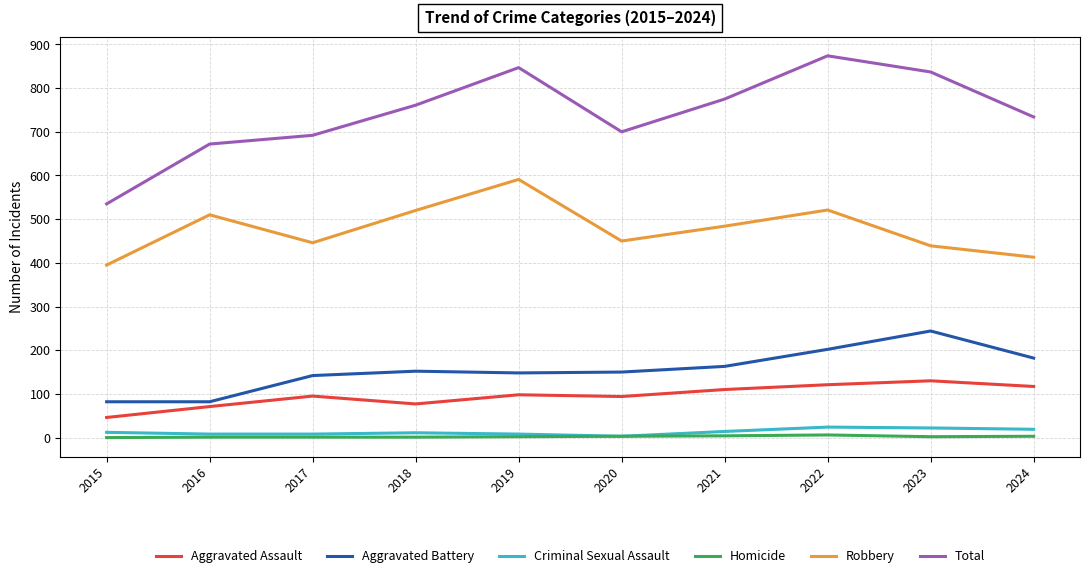

What is the difference between the maximum and minimum values in the Robbery series?

196